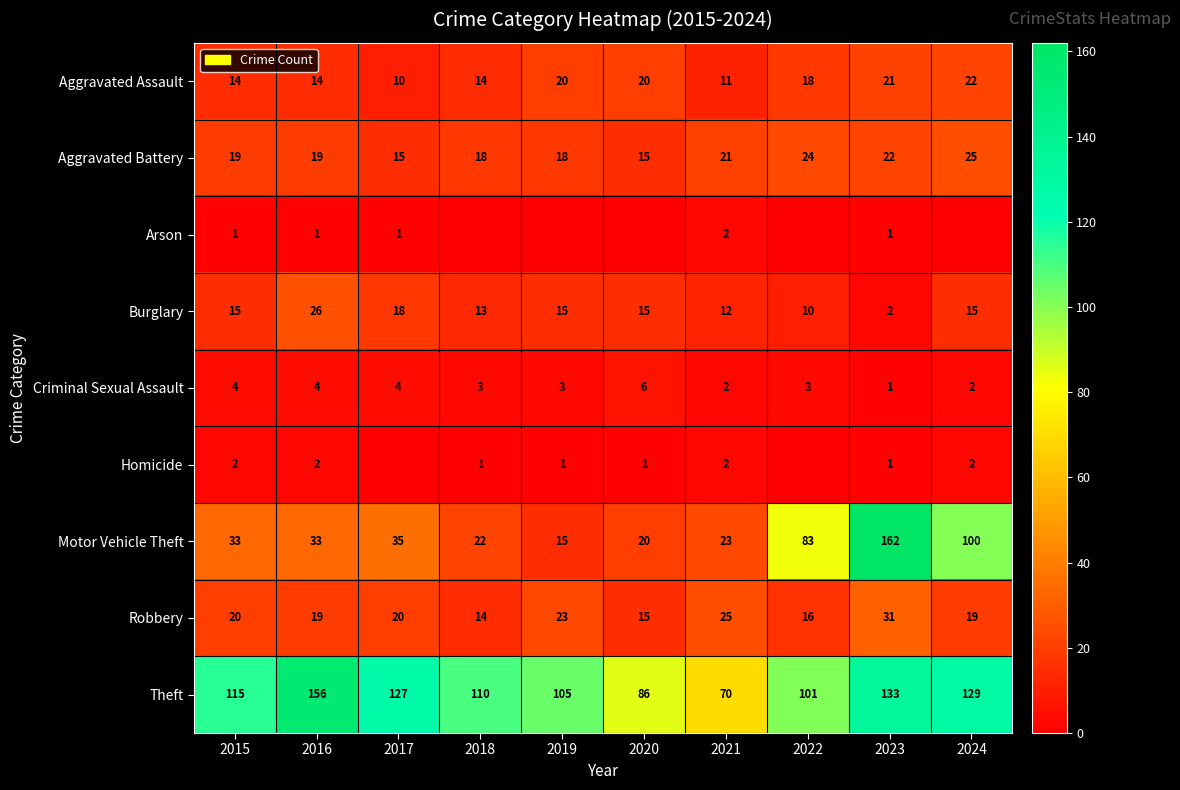

What is the total value across all series at 2016?

274